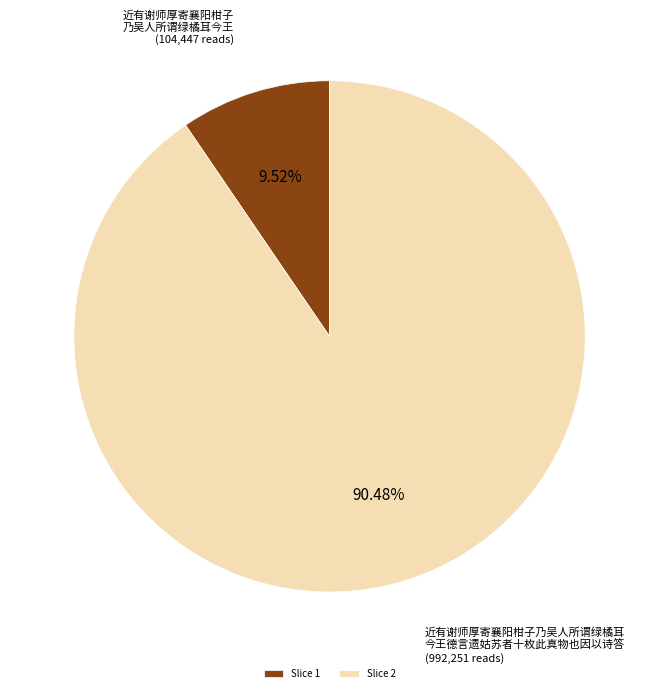

Which has a higher value, Slice 1 or Slice 2?

Slice 2